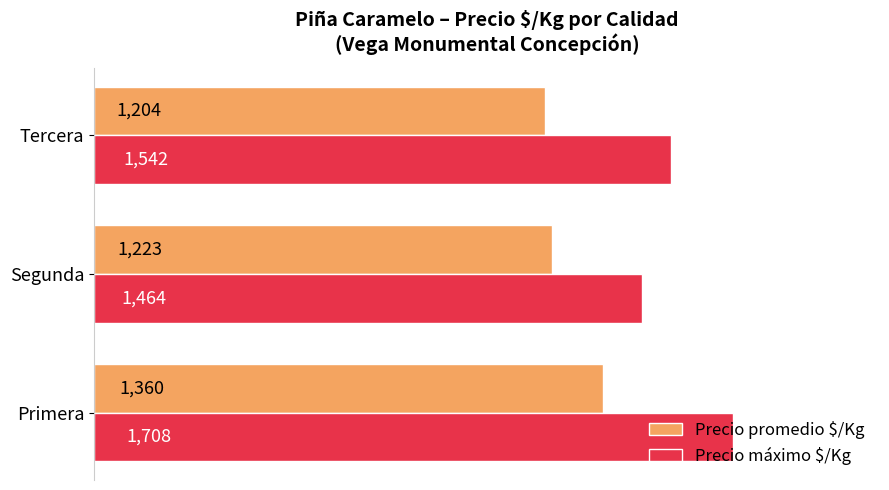

How many data points in Precio máximo $/Kg are less than 1542?

1